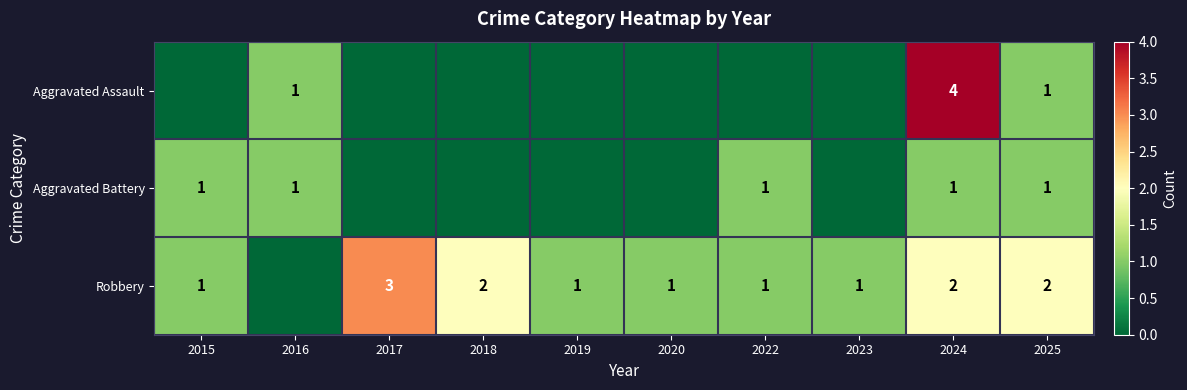

True or false: Aggravated Assault has a value of 6 at 2024.

False